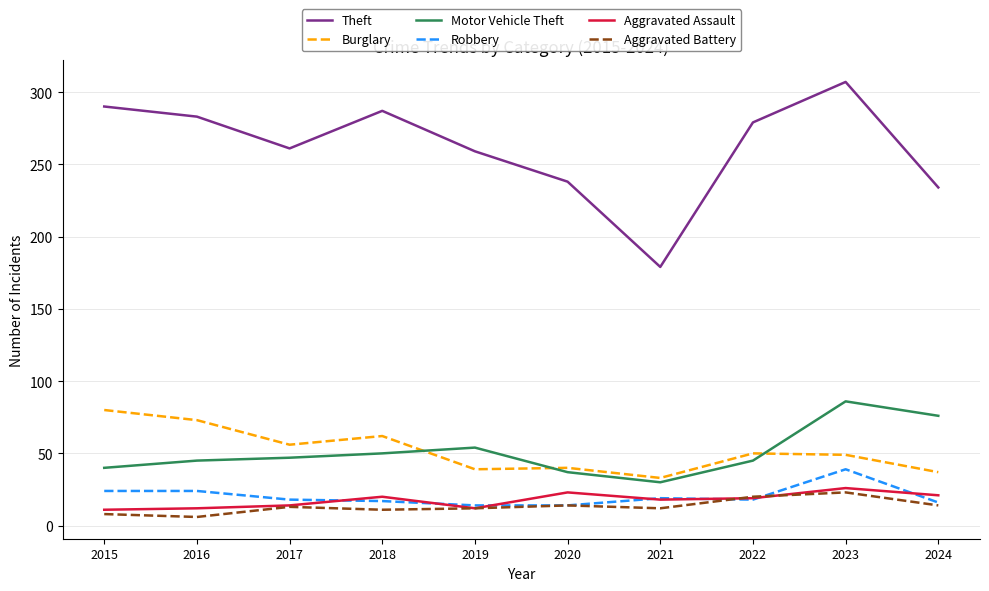

The Motor Vehicle Theft series shows 17 at 2015. True or false?

False